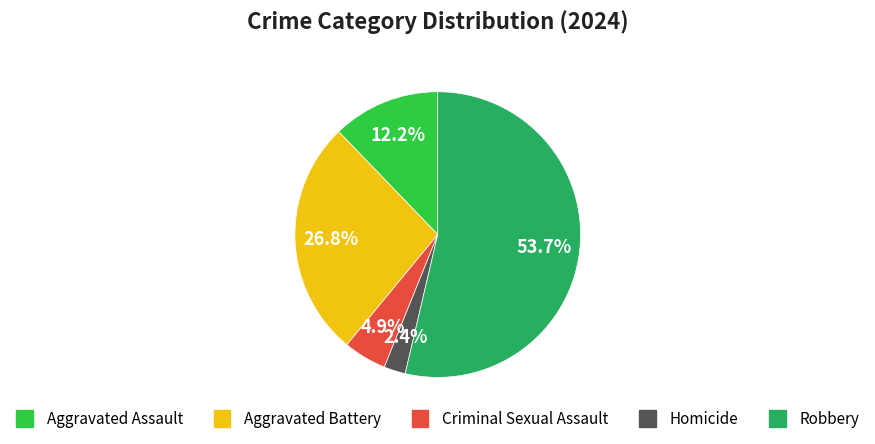

Is Homicide the majority of the pie?

No